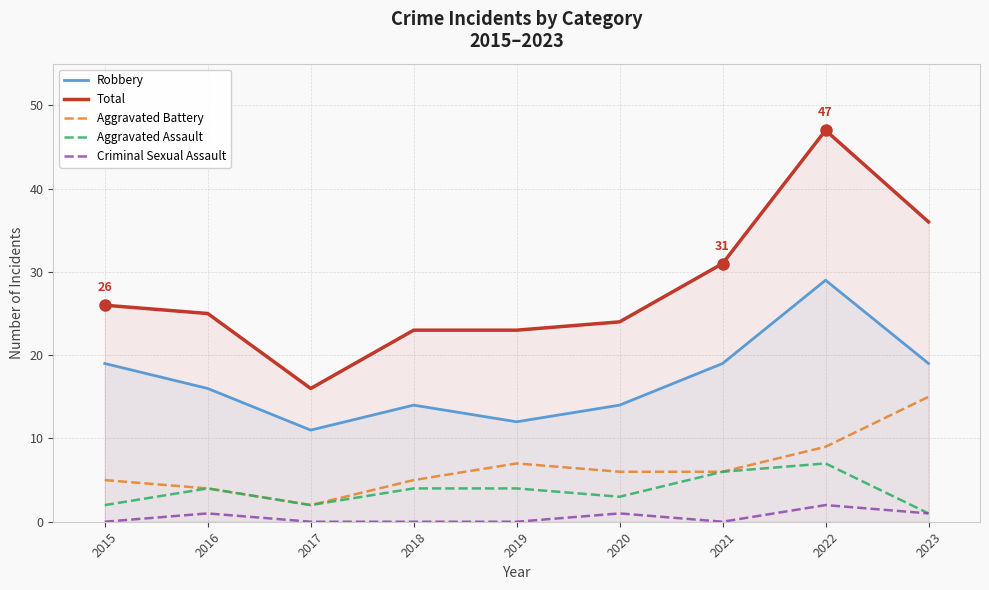

The Total series shows 23 at 2018. True or false?

True